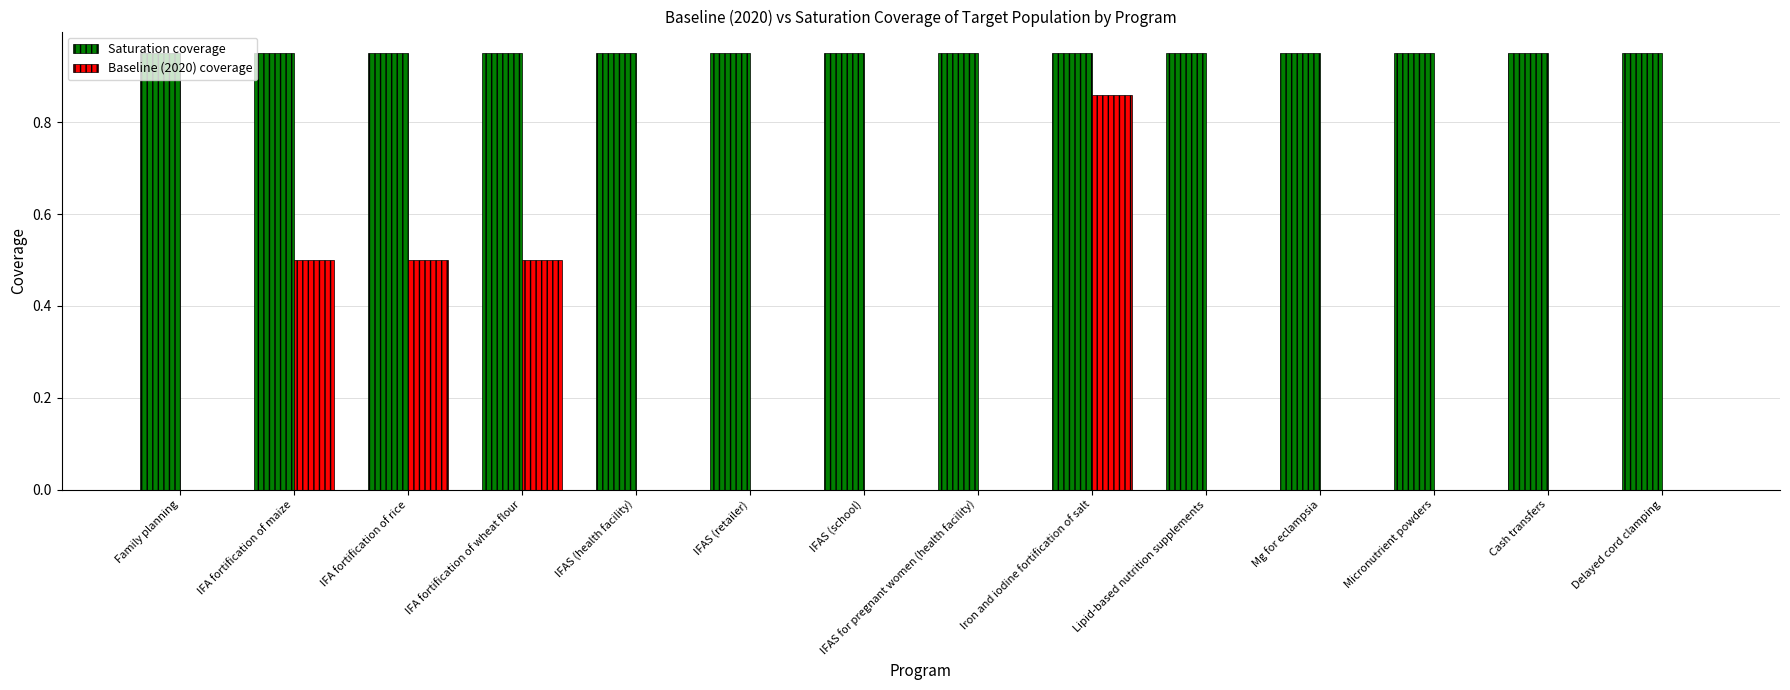

The Baseline (2020) coverage series shows -0.3 at Lipid-based nutrition supplements. True or false?

False